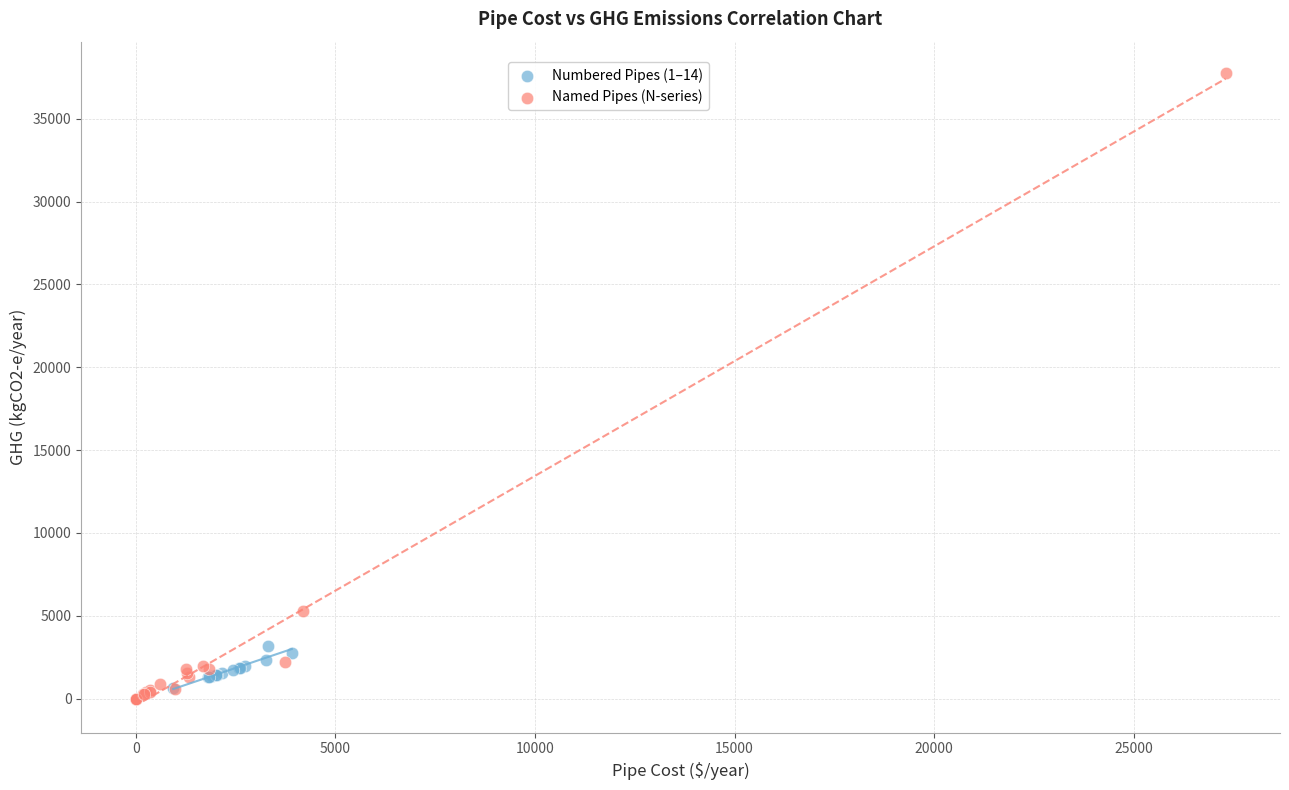

Which series reaches the maximum Y coordinate?

Named Pipes (N-series)